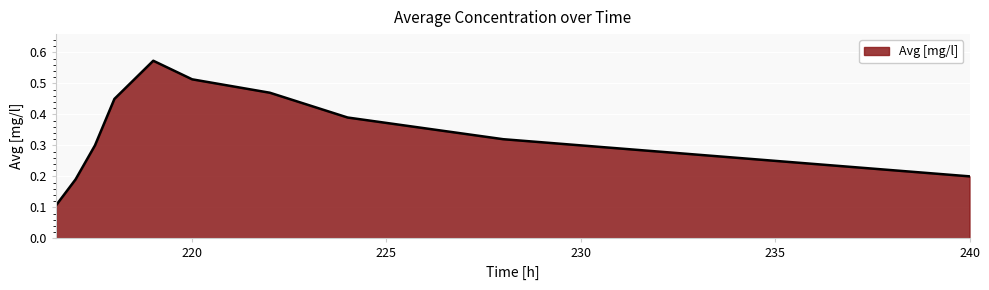

How many distinct data groups are displayed?

1